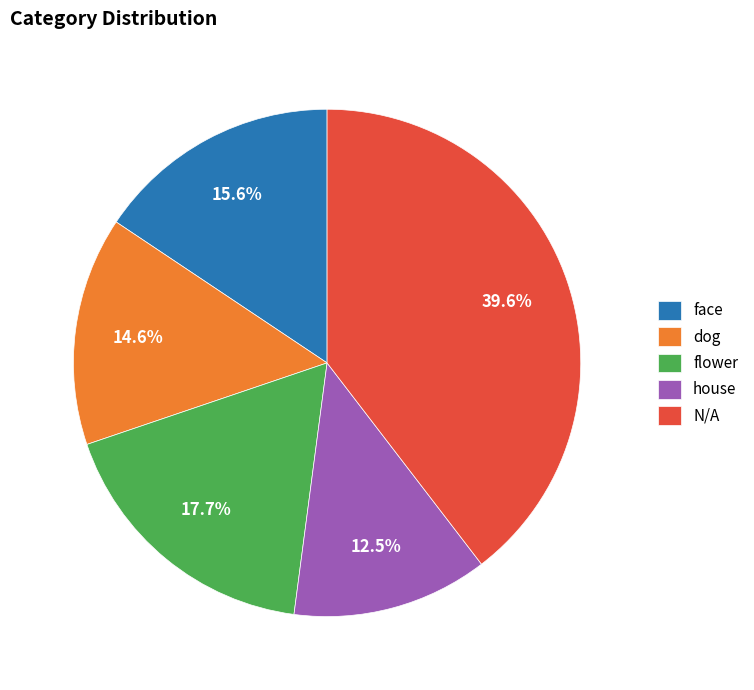

Between face and dog, which is larger?

face